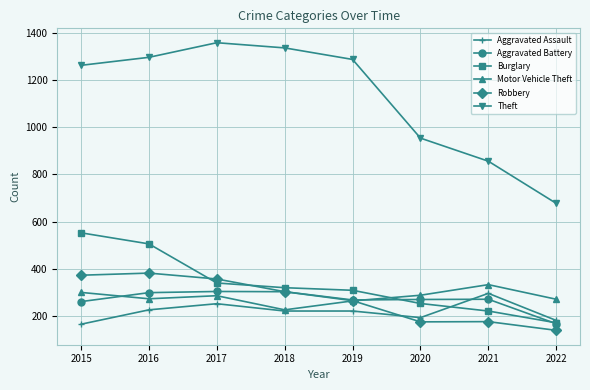

Count the number of categories in the chart.

8